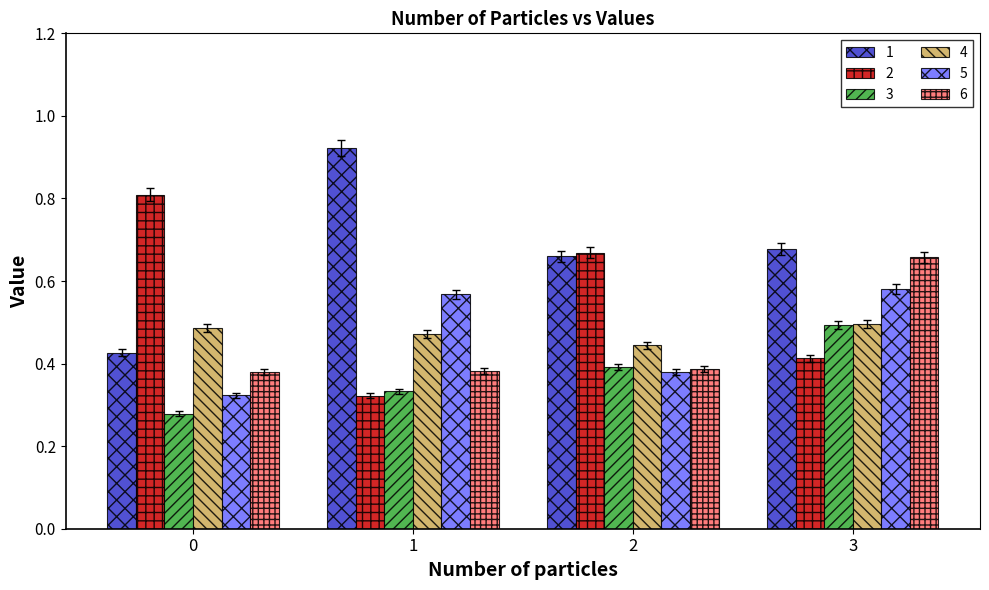

Is it true that 2 equals 0.8 at 0?

True